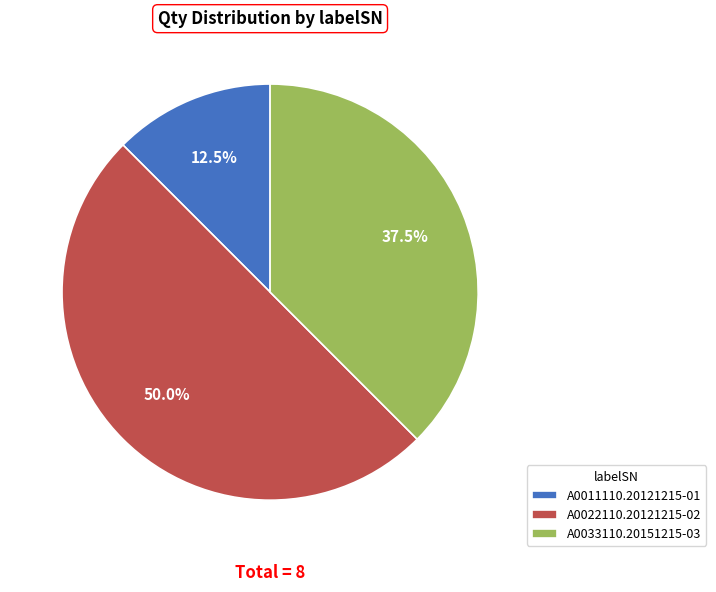

Is A0011110.20121215-01 the majority of the pie?

No